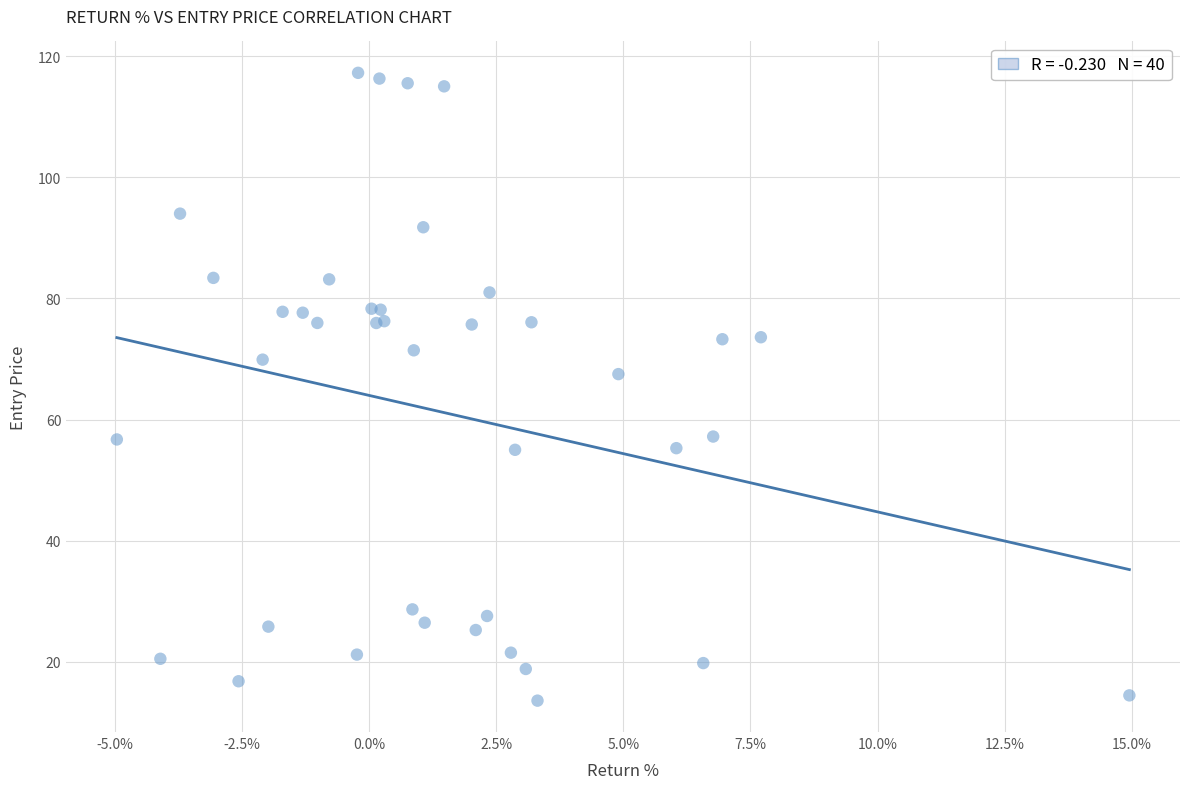

What Y value in the scatter plot is closest to 65?

67.5